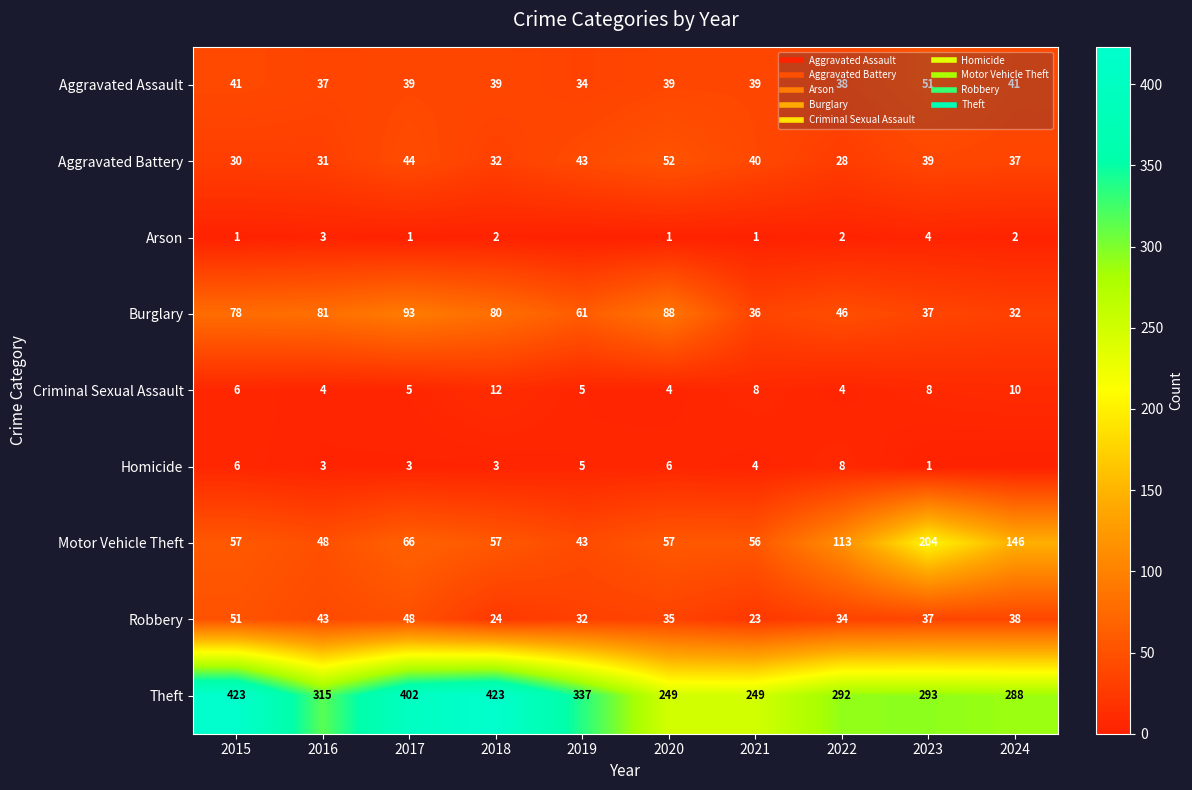

Rank the series by their maximum value, from highest to lowest.

Theft, Motor Vehicle Theft, Burglary, Aggravated Battery, Aggravated Assault, Robbery, Criminal Sexual Assault, Homicide, Arson